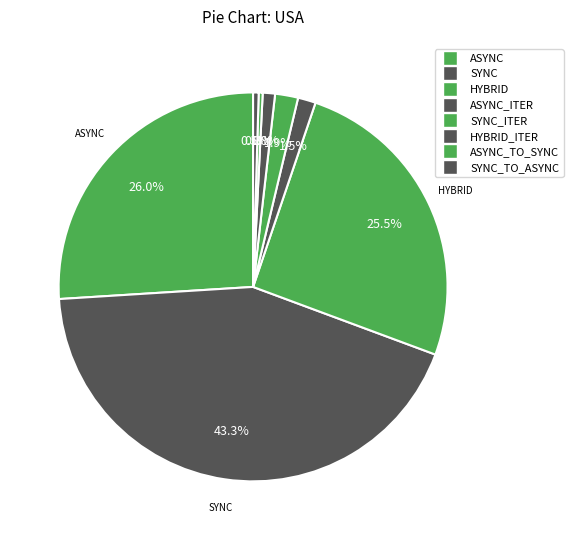

What percentage is the ASYNC slice, to the nearest percent?

26%